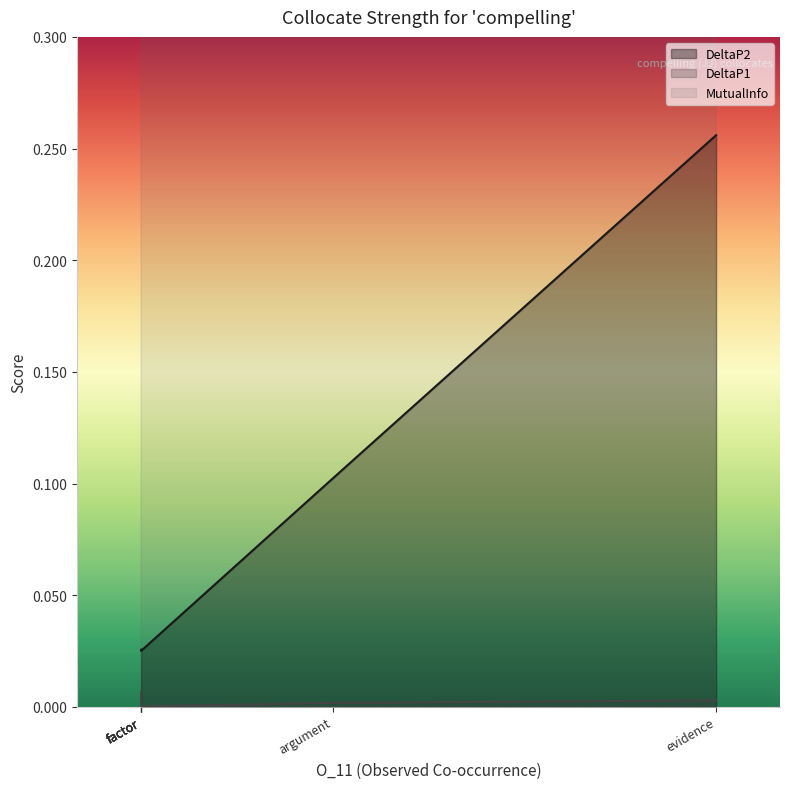

Is it true that MutualInfo equals 5.8 at evidence?

True